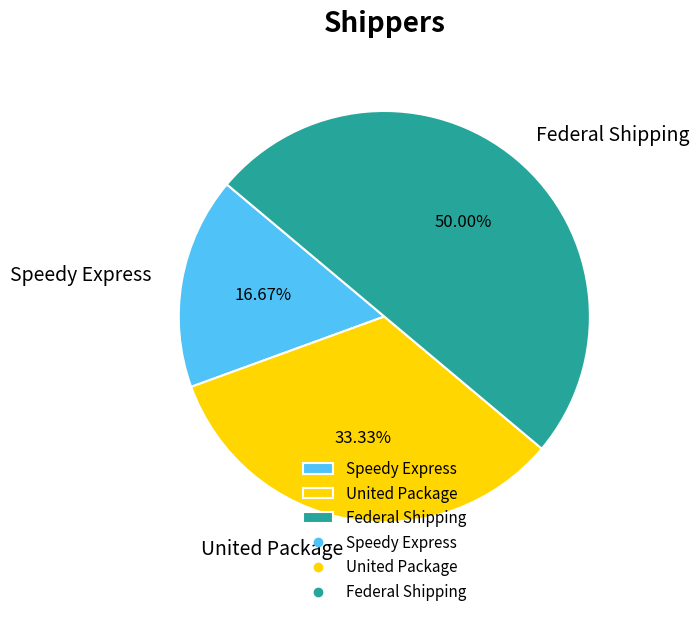

Rank the categories by value from lowest to highest.

Speedy Express, United Package, Federal Shipping